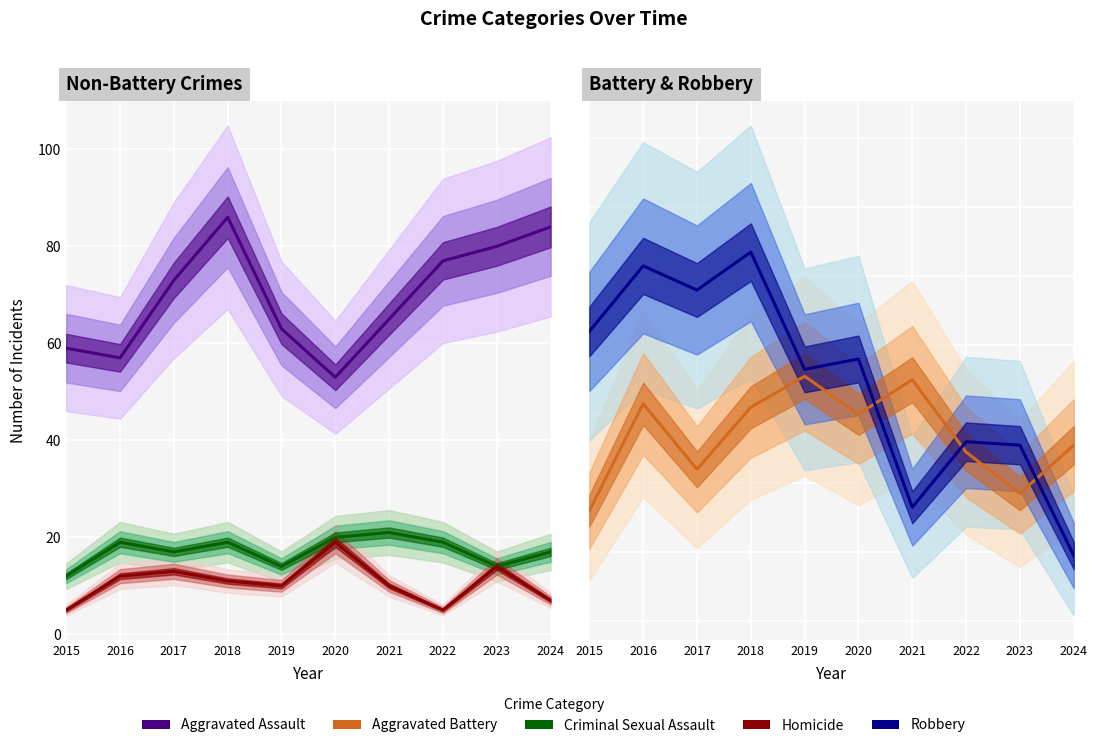

In Robbery, how many points are lower than both neighbors (excluding endpoints)?

3